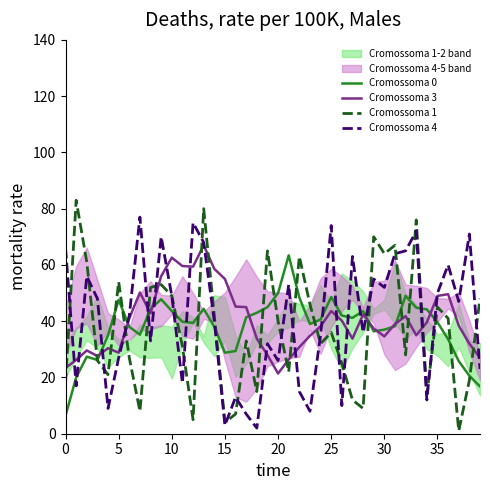

What is the sum of all Cromossoma 1 values?

1492.0